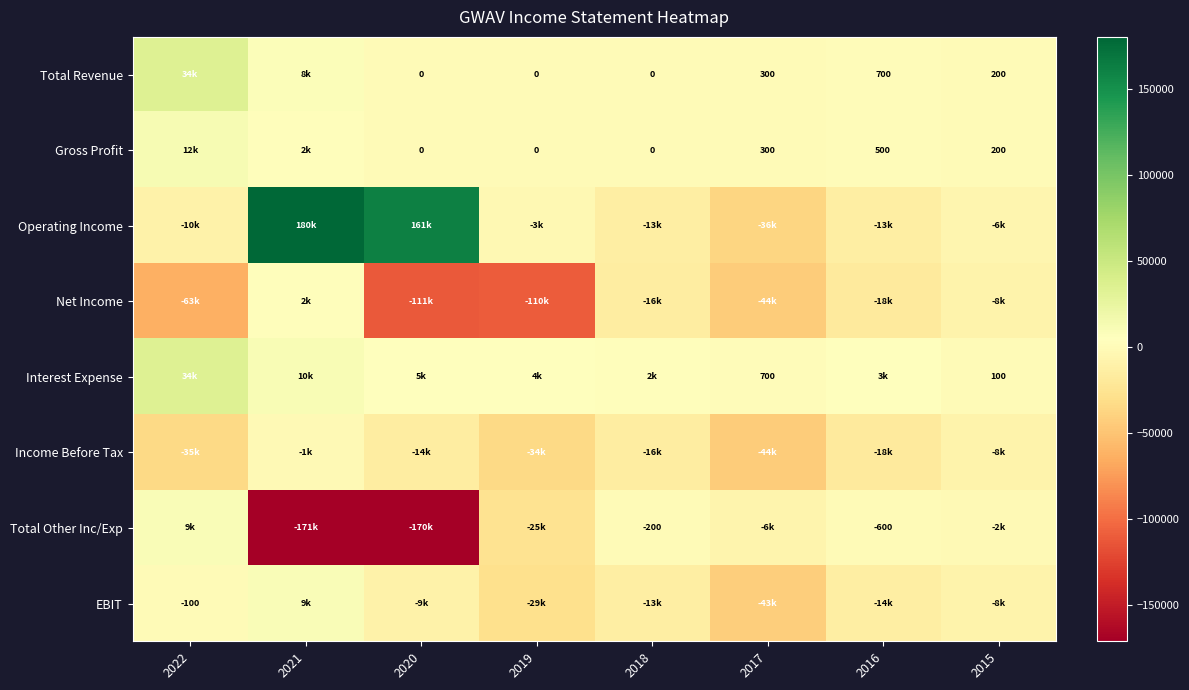

Between 2021 and 2015, which series saw the biggest shift?

Operating Income